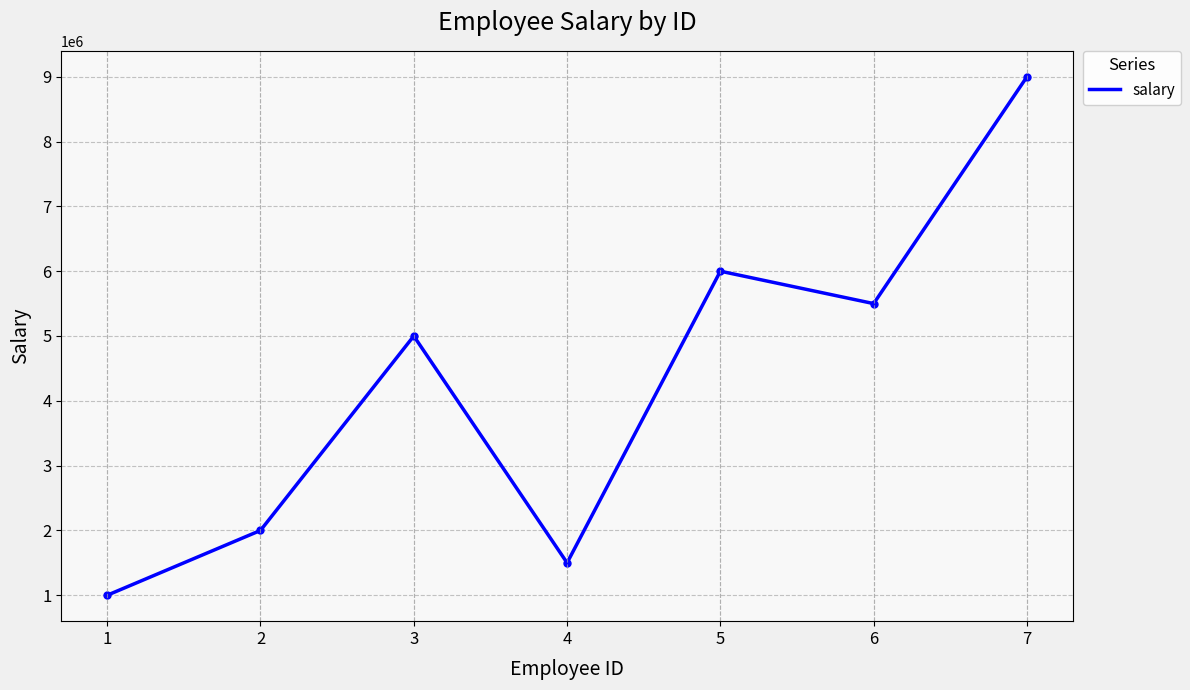

How many interior local valleys (lower than both neighbors) does the data have?

2